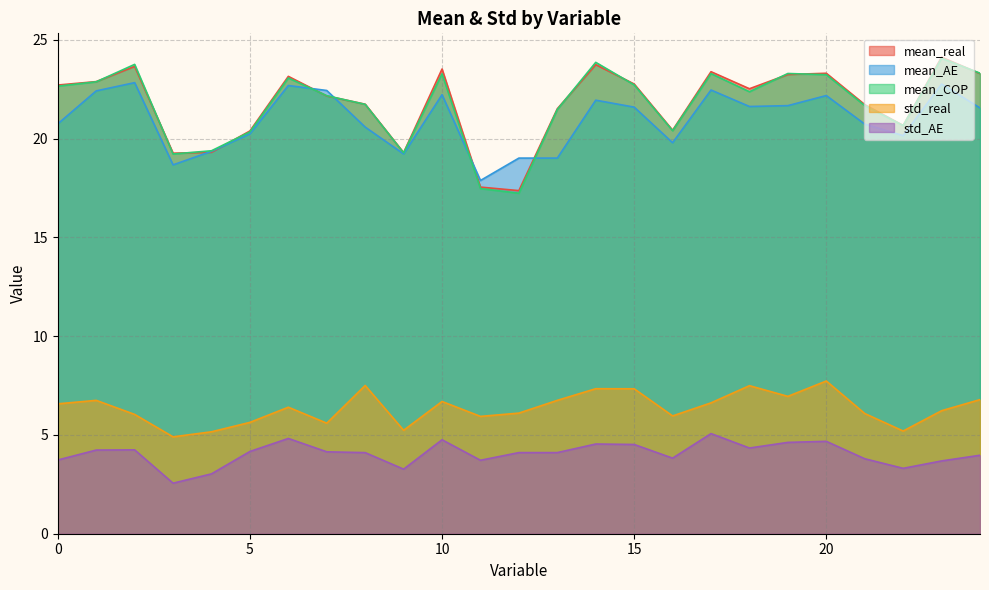

Which label corresponds to the smallest value in the chart?

3